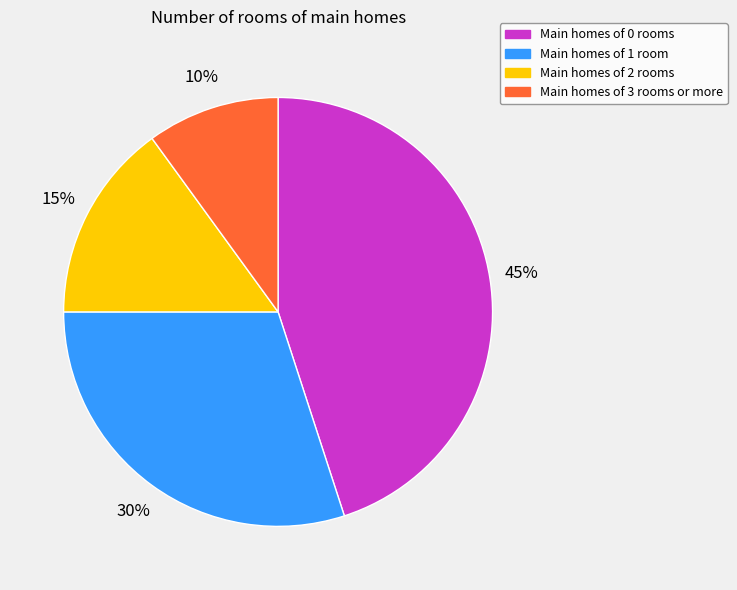

Is there a majority slice in this chart?

No